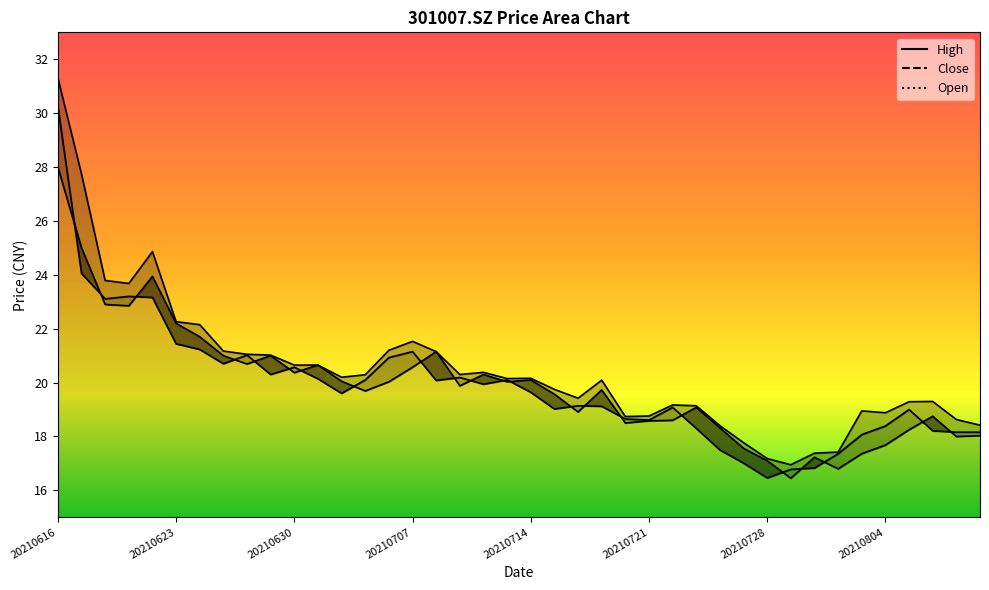

True or false: high and close intersect in this chart.

False